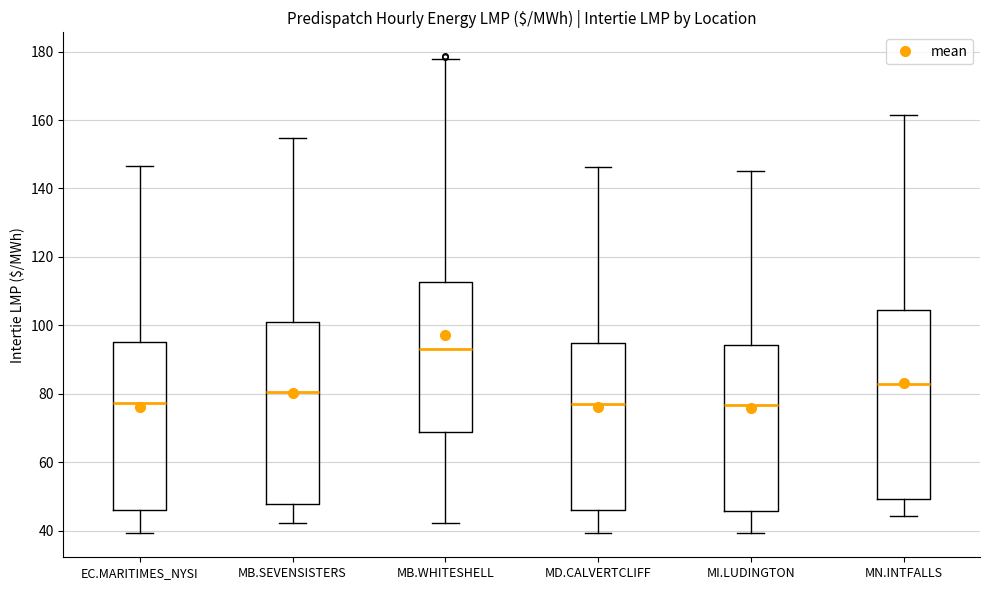

Reading left to right, read every box against the y-axis: the position of its median line, the range the box covers, and the ends of its whiskers. The values are not printed on the chart, so give them approximately, as read against the axis.

EC.MARITIMES_NYSI: median 78, box 46 to 96, whiskers 40 to 146
MB.SEVENSISTERS: median 80, box 48 to 102, whiskers 42 to 154
MB.WHITESHELL: median 92, box 68 to 112, whiskers 42 to 178
MD.CALVERTCLIFF: median 78, box 46 to 94, whiskers 40 to 146
MI.LUDINGTON: median 76, box 46 to 94, whiskers 40 to 146
MN.INTFALLS: median 82, box 50 to 104, whiskers 44 to 162